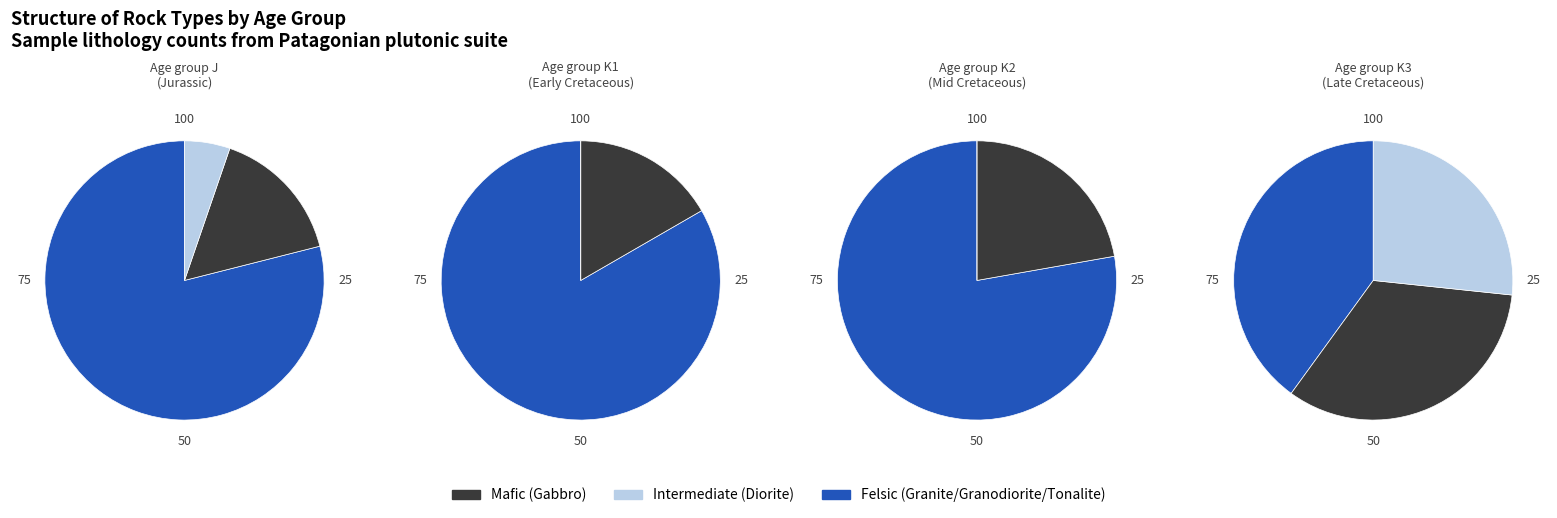

The Gabbro slice represents 1% of the pie. True or false?

False